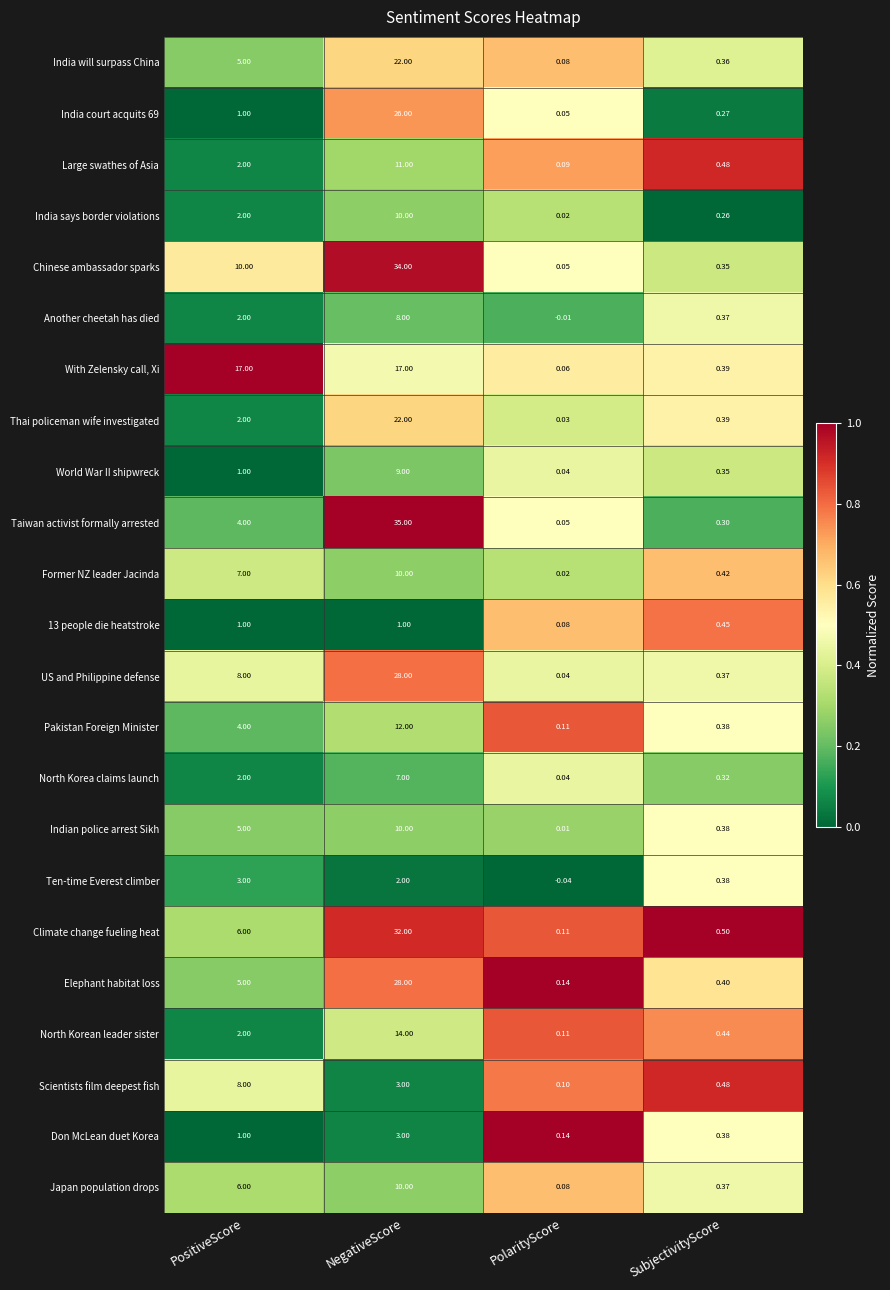

How many data points does each series have?

4